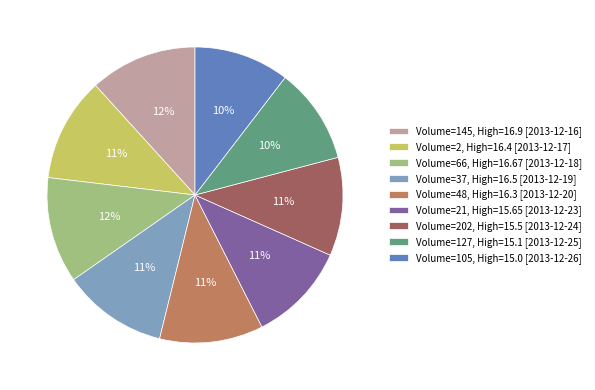

What is the ratio of the value at Volume=105, High=15.0 [2013-12-26] to the value at Volume=127, High=15.1 [2013-12-25]?

1.0